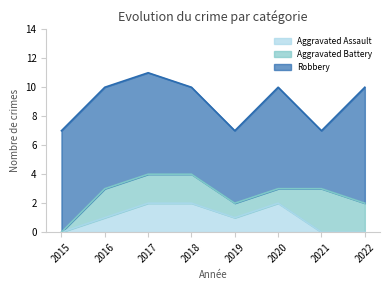

Does the chart have visible grid lines?

No